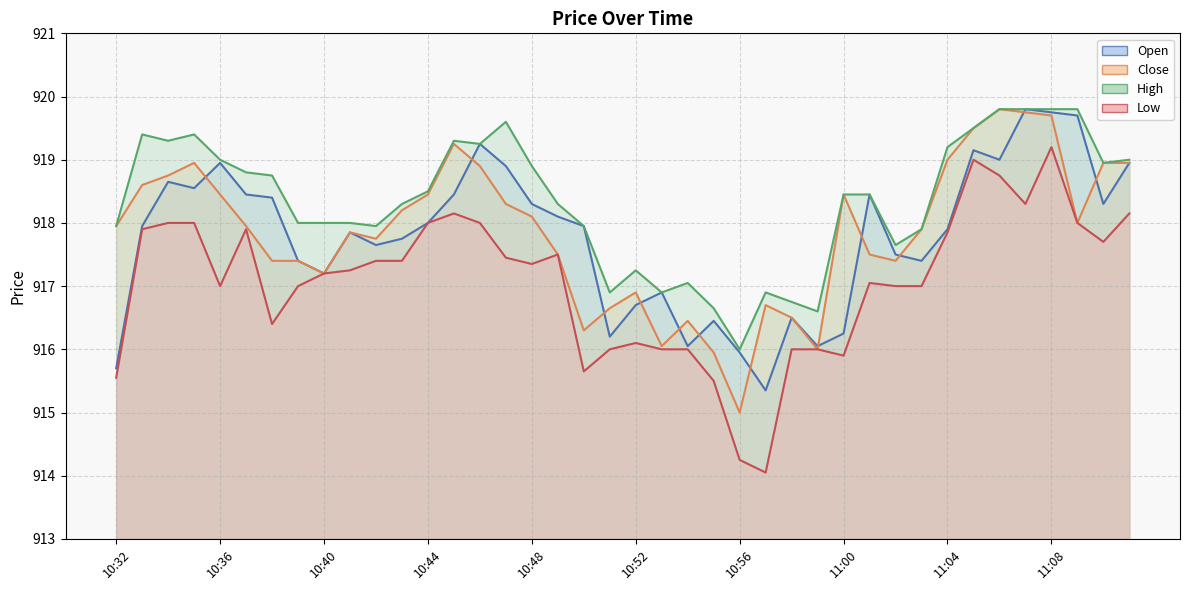

What is the minimum value for Open?

915.4